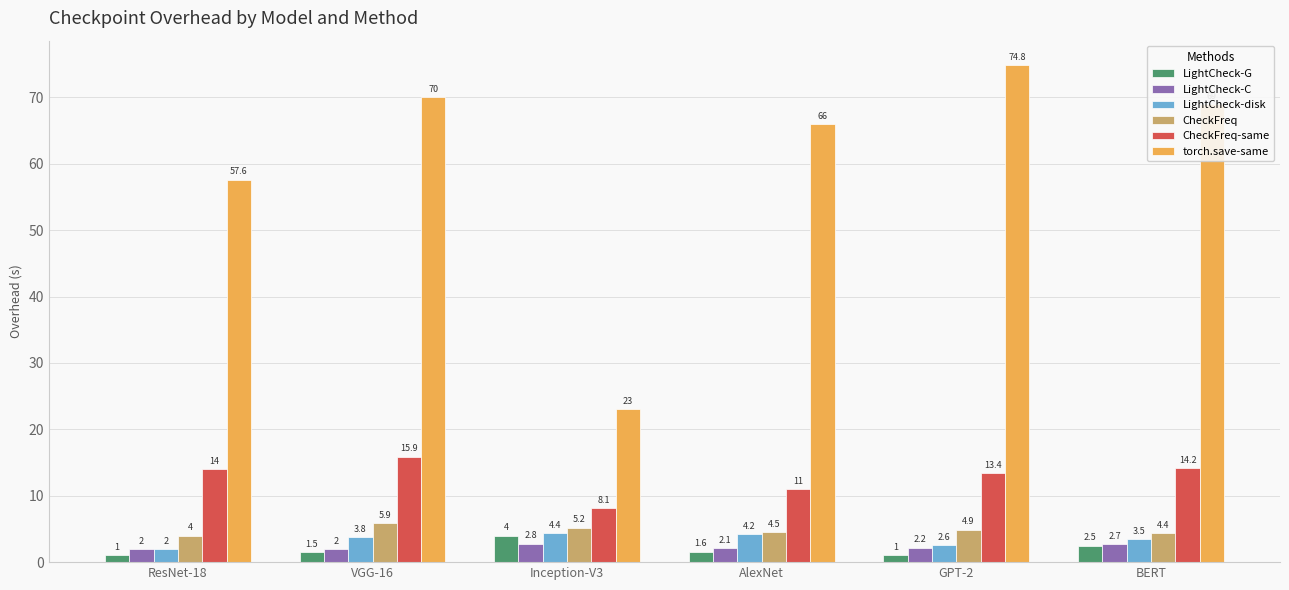

What position from the right is BERT?

1